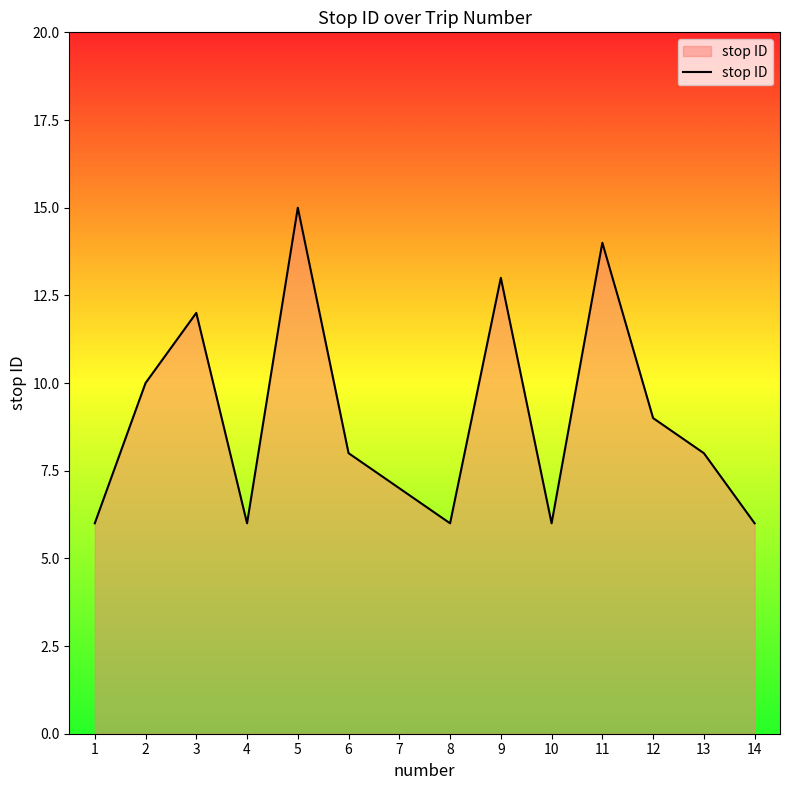

How many lines are shown in the chart?

1